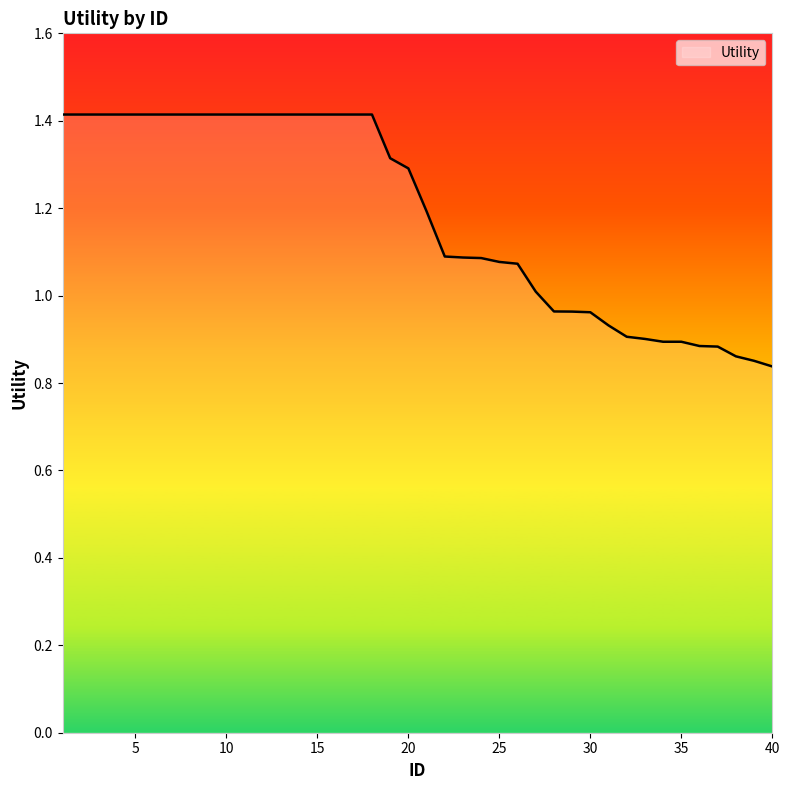

What is the difference between the maximum and minimum values?

0.6